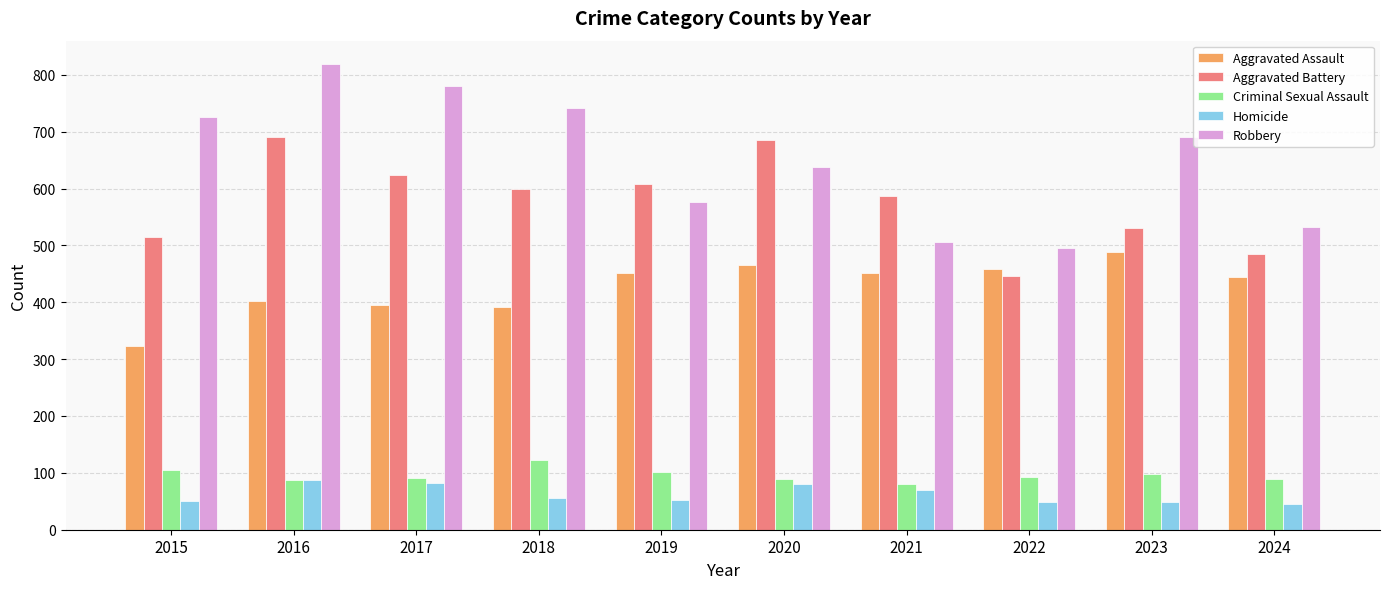

Is it true that Aggravated Battery equals 600 at 2018?

True